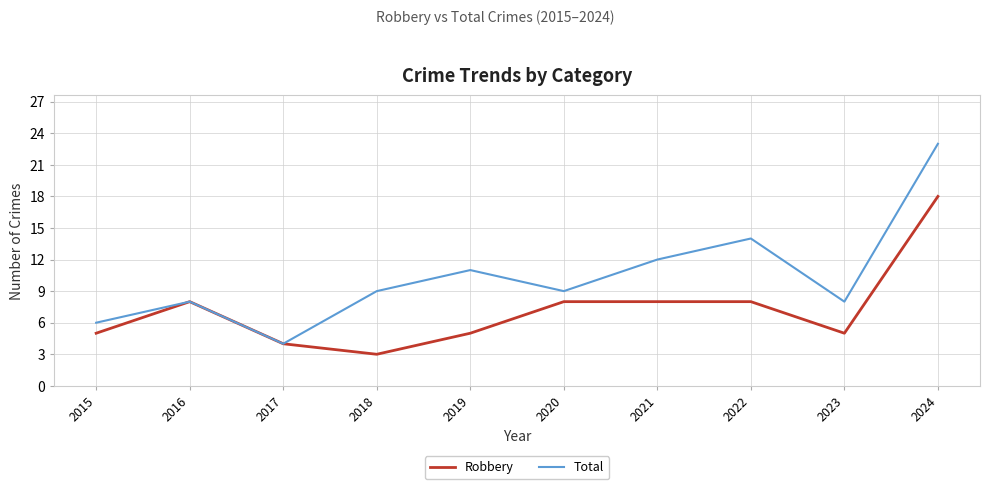

What is the highest value of the Total series?

23